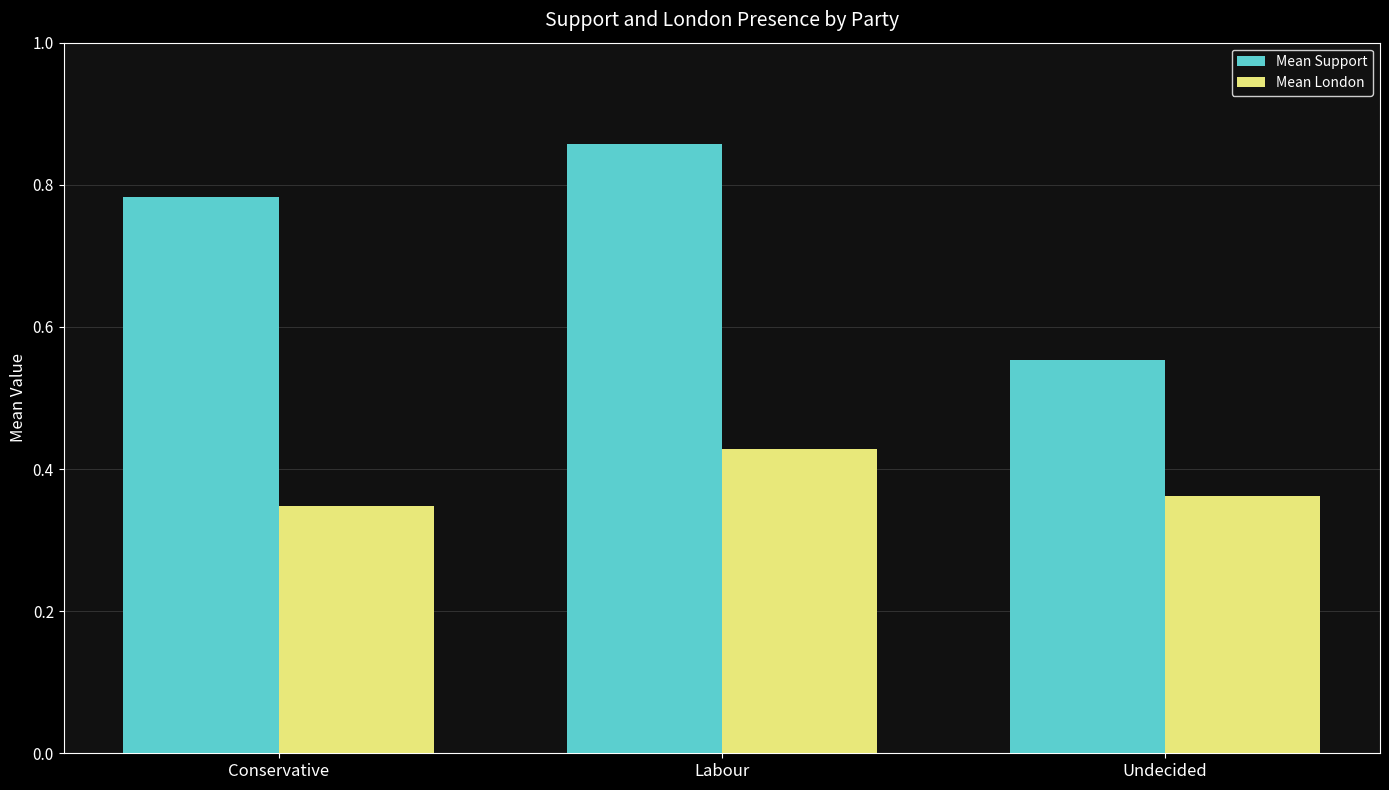

Rank the series by their average value, from lowest to highest.

Mean London, Mean Support